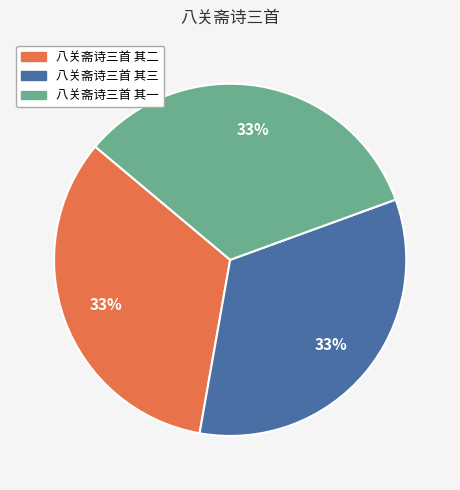

What is the ratio of the value at 八关斋诗三首 其二 to the value at 八关斋诗三首 其一?

1.0